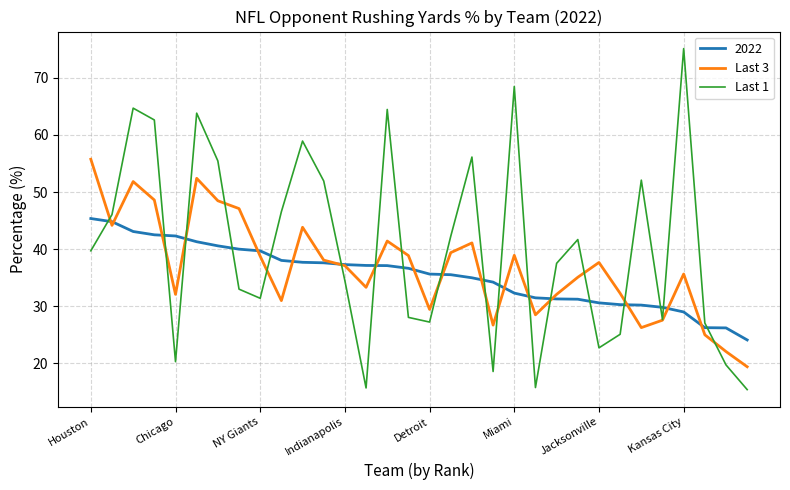

Which series has the largest range (max minus min)?

Last 1